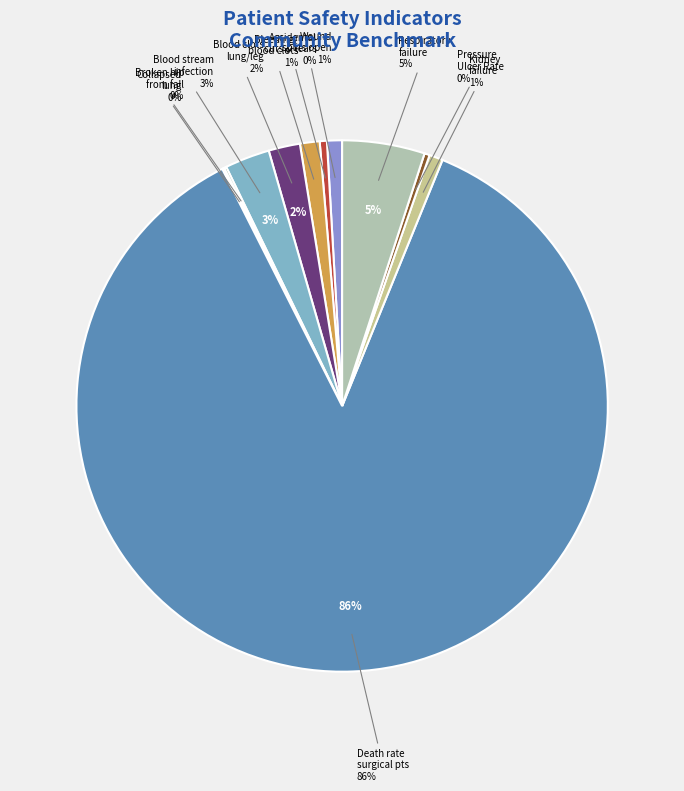

What percentage do Accidental cuts and tears and Collapsed lung from medical care together represent?

0.6%